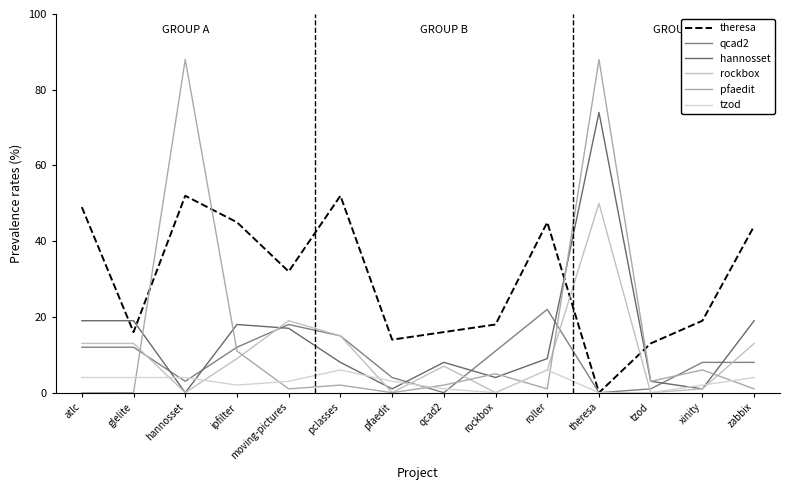

At which label does qcad2 first exceed 11?

atlc